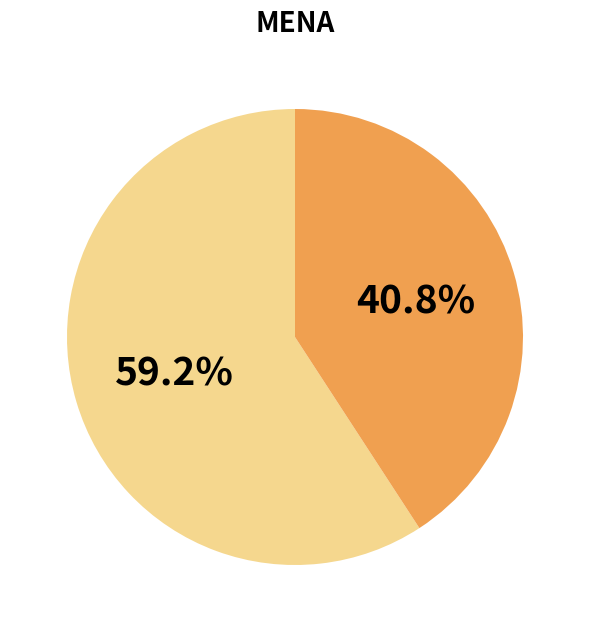

Does any single category account for the majority?

Yes